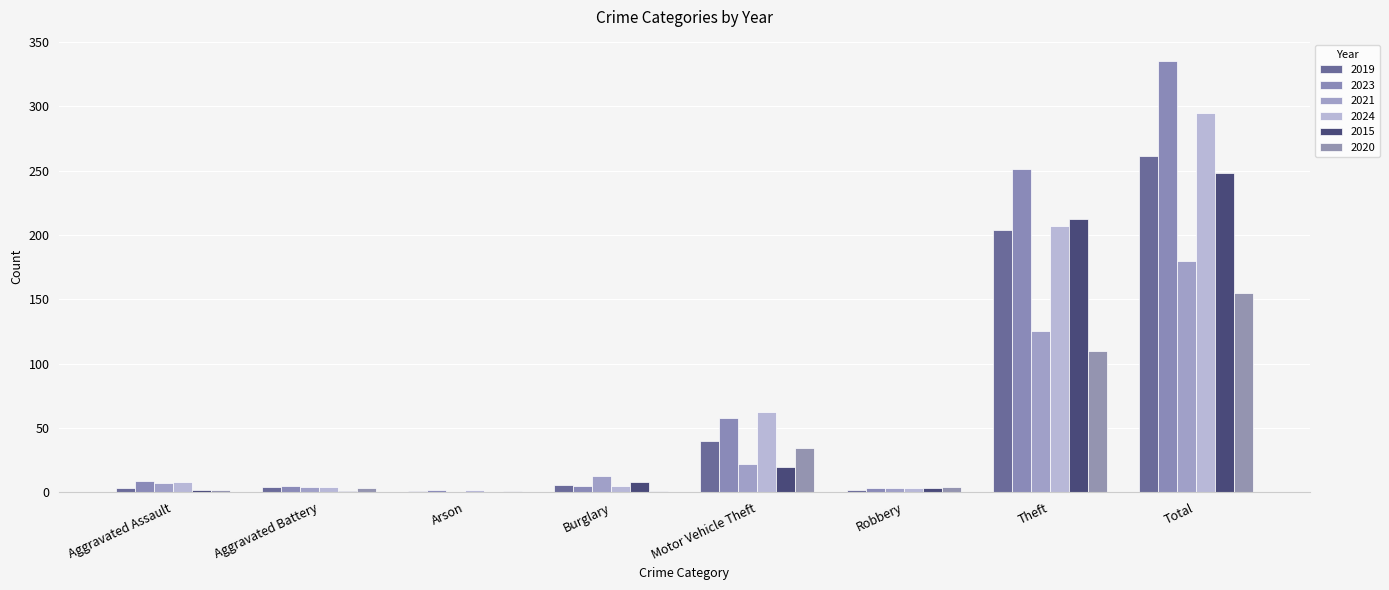

At which label does 2020 first exceed 4?

Motor Vehicle Theft